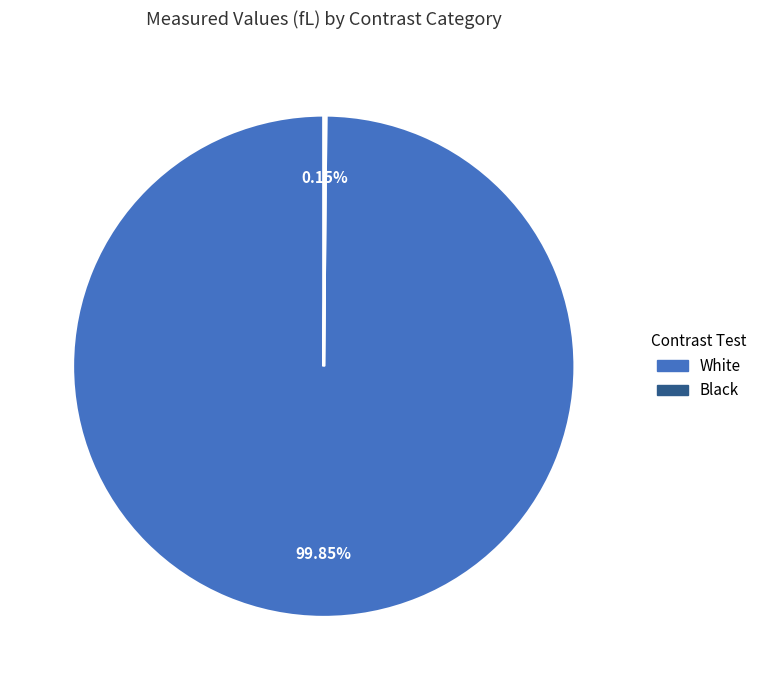

The White slice represents 86% of the pie. True or false?

False